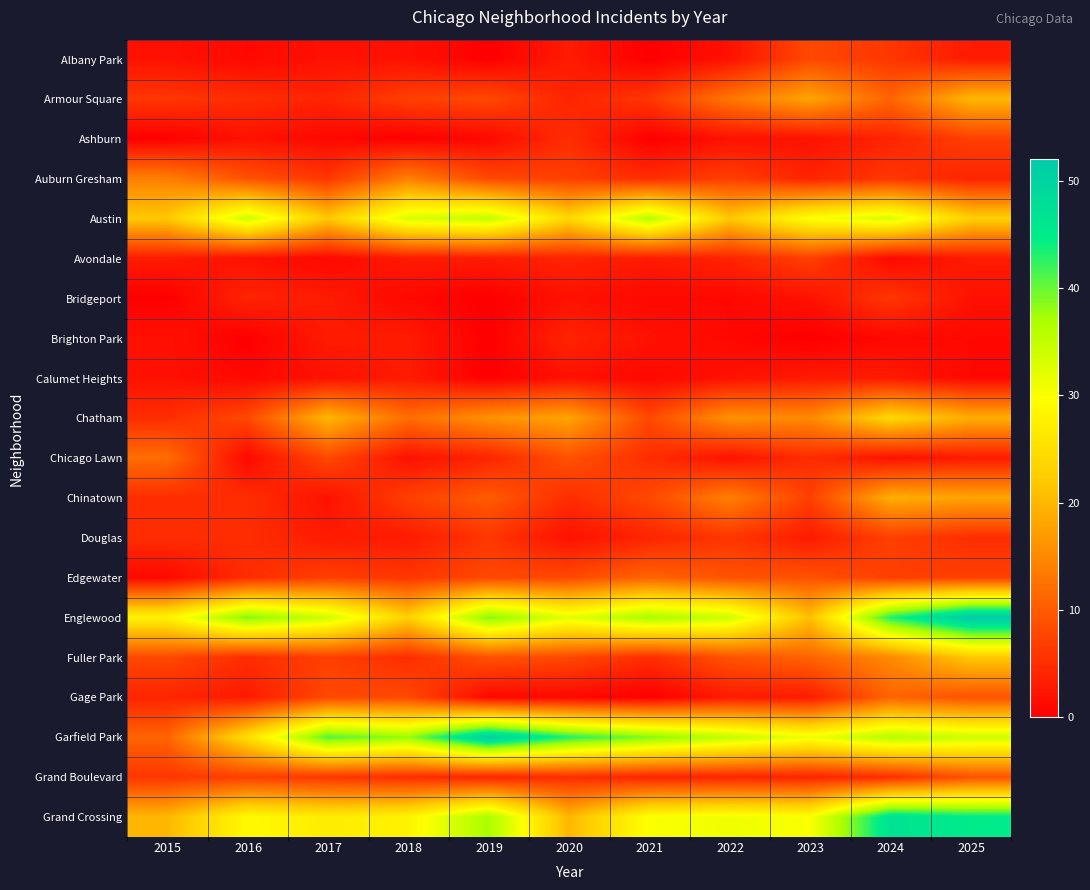

Reading left to right, transcribe all the data shown in this chart.

Albany Park: 2015=2	2016=1	2017=2	2018=2	2019=0	2020=3	2021=0	2022=2	2023=8	2024=6	2025=3
Armour Square: 2015=6	2016=5	2017=4	2018=7	2019=8	2020=4	2021=6	2022=13	2023=18	2024=11	2025=20
Ashburn: 2015=0	2016=2	2017=1	2018=0	2019=1	2020=5	2021=0	2022=2	2023=2	2024=4	2025=7
Auburn Gresham: 2015=14	2016=9	2017=6	2018=14	2019=8	2020=7	2021=5	2022=7	2023=4	2024=6	2025=4
Austin: 2015=22	2016=34	2017=22	2018=33	2019=35	2020=24	2021=36	2022=22	2023=30	2024=33	2025=23
Avondale: 2015=3	2016=2	2017=1	2018=3	2019=3	2020=4	2021=3	2022=4	2023=7	2024=1	2025=3
Bridgeport: 2015=0	2016=4	2017=3	2018=1	2019=0	2020=2	2021=1	2022=1	2023=2	2024=6	2025=2
Brighton Park: 2015=2	2016=0	2017=3	2018=3	2019=0	2020=4	2021=2	2022=1	2023=0	2024=1	2025=1
Calumet Heights: 2015=2	2016=1	2017=2	2018=3	2019=0	2020=2	2021=1	2022=2	2023=3	2024=3	2025=1
Chatham: 2015=5	2016=8	2017=20	2018=12	2019=16	2020=18	2021=8	2022=16	2023=15	2024=24	2025=19
Chicago Lawn: 2015=12	2016=1	2017=8	2018=2	2019=4	2020=9	2021=5	2022=2	2023=5	2024=2	2025=3
Chinatown: 2015=5	2016=5	2017=2	2018=7	2019=10	2020=5	2021=8	2022=14	2023=7	2024=19	2025=18
Douglas: 2015=5	2016=5	2017=3	2018=3	2019=6	2020=2	2021=4	2022=6	2023=3	2024=7	2025=5
Edgewater: 2015=1	2016=5	2017=7	2018=6	2019=8	2020=8	2021=11	2022=9	2023=9	2024=7	2025=7
Englewood: 2015=28	2016=39	2017=34	2018=23	2019=39	2020=32	2021=37	2022=34	2023=21	2024=43	2025=52
Fuller Park: 2015=8	2016=5	2017=7	2018=5	2019=9	2020=8	2021=5	2022=9	2023=11	2024=15	2025=22
Gage Park: 2015=4	2016=3	2017=8	2018=8	2019=1	2020=1	2021=0	2022=3	2023=3	2024=11	2025=9
Garfield Park: 2015=11	2016=25	2017=41	2018=38	2019=51	2020=43	2021=39	2022=35	2023=31	2024=36	2025=34
Grand Boulevard: 2015=6	2016=7	2017=6	2018=5	2019=4	2020=5	2021=4	2022=4	2023=4	2024=5	2025=9
Grand Crossing: 2015=20	2016=29	2017=27	2018=28	2019=37	2020=20	2021=30	2022=31	2023=30	2024=47	2025=45